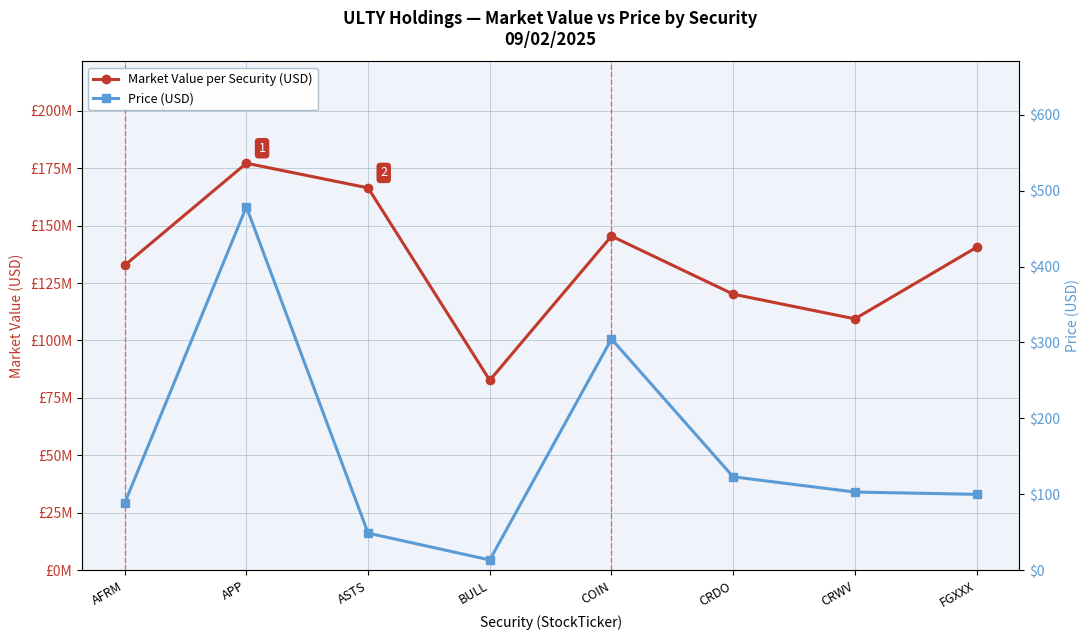

What is the total value across all series at CRDO?

120151025.1